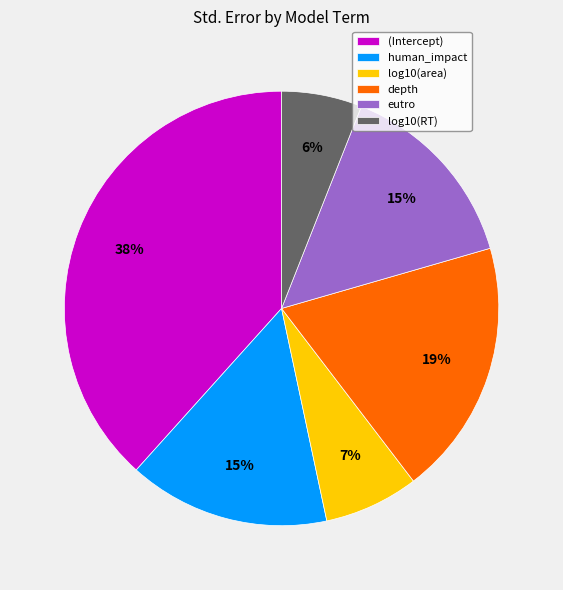

How many slices are in this pie chart?

6